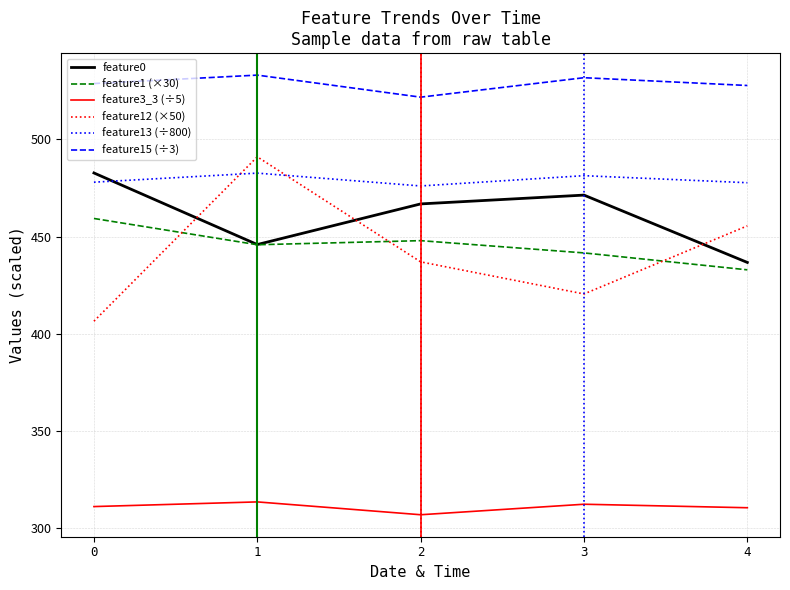

What is the minimum value shown in the chart?

307.0